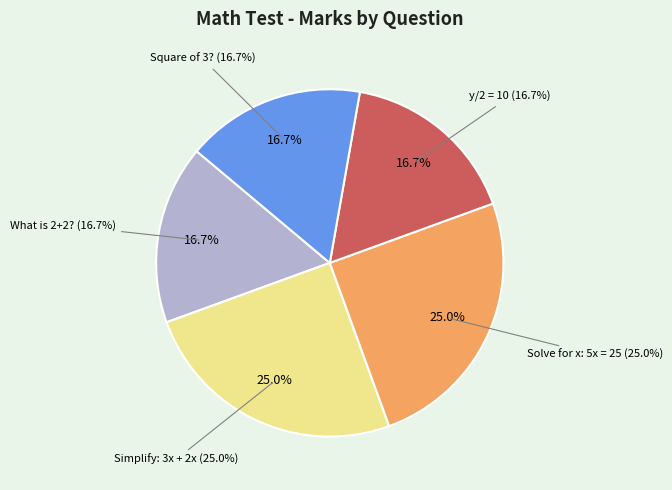

Which category has the biggest portion of the pie?

Simplify: 3x + 2x